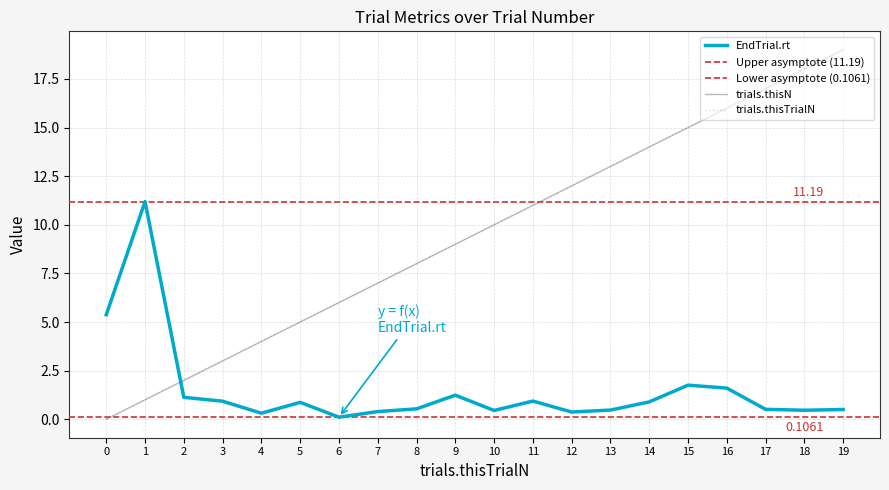

The EndTrial.rt series shows 5.0 at 1. True or false?

False